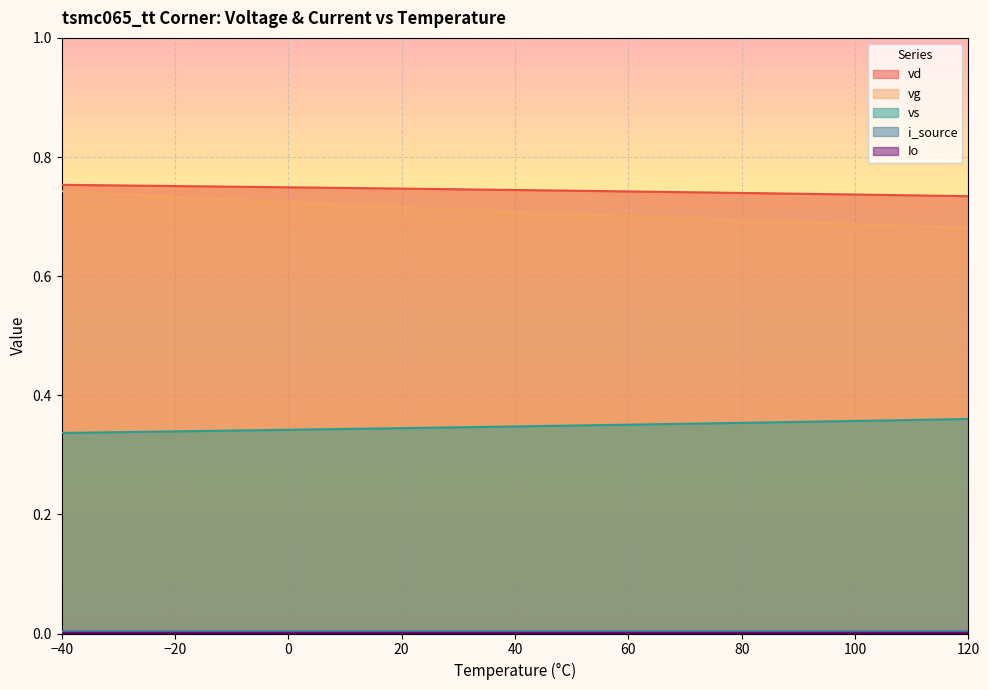

Which series has the largest total across all categories?

vd